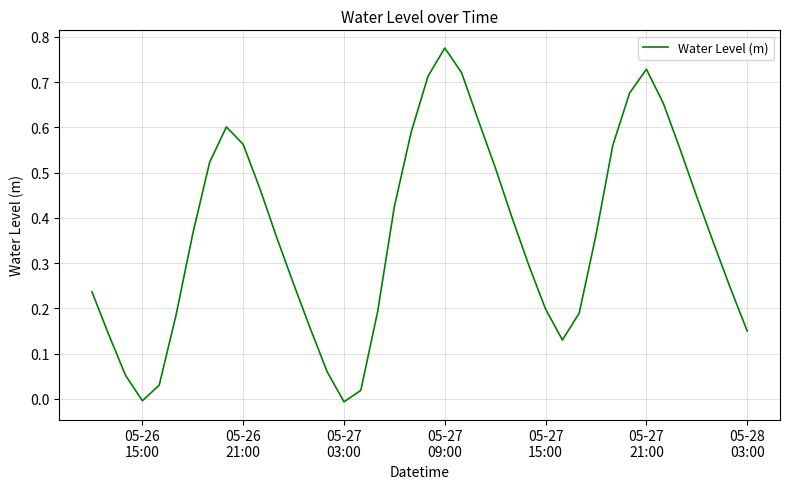

How many interior local valleys (lower than both neighbors) does the data have?

3